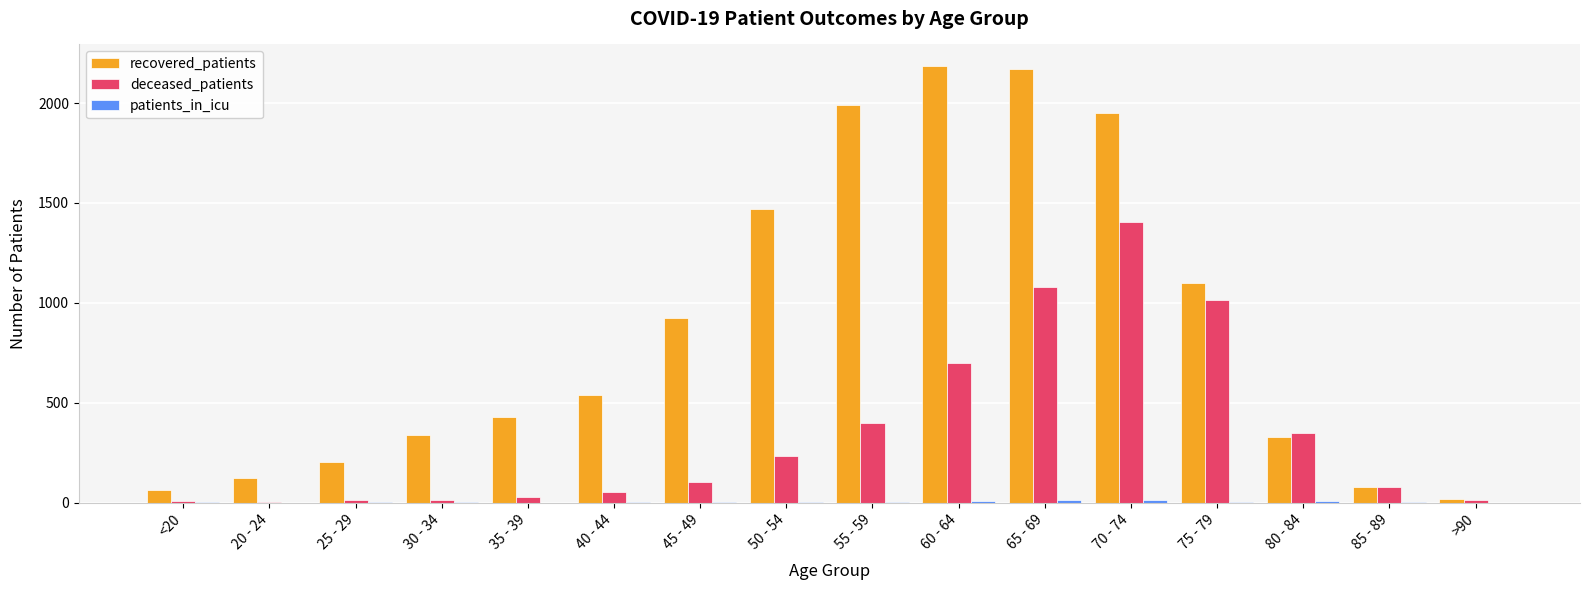

Between 25 - 29 and 75 - 79, which series saw the biggest shift?

deceased_patients